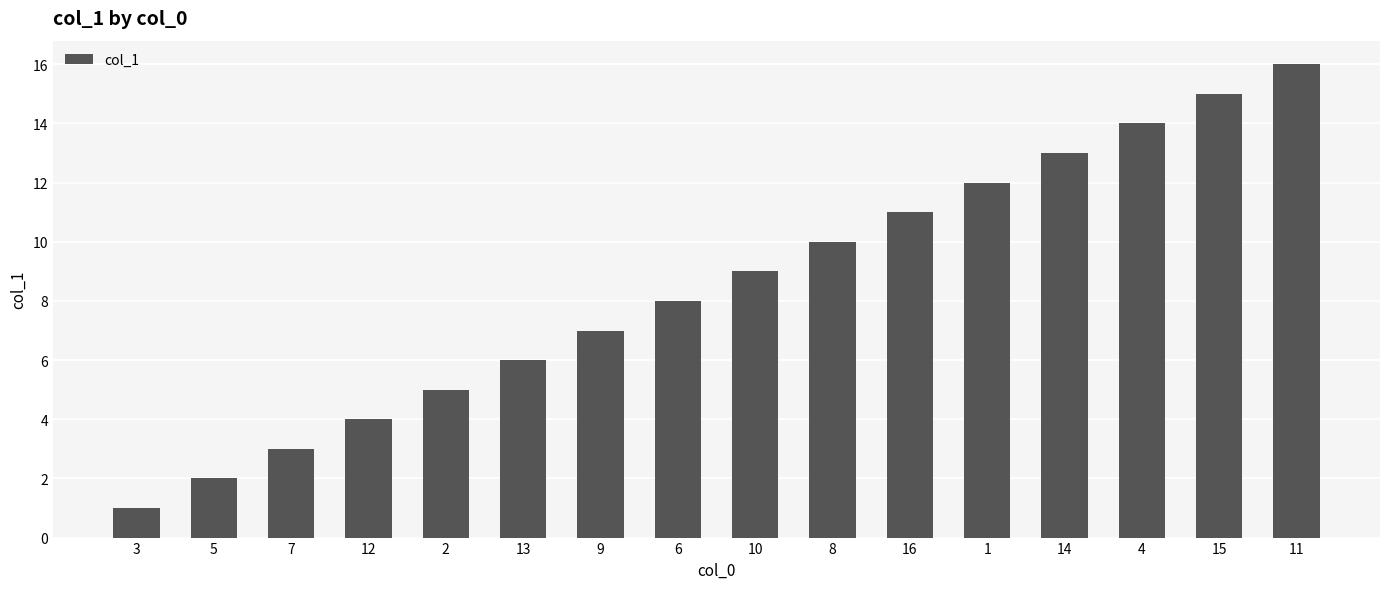

What position from the right is 9?

10